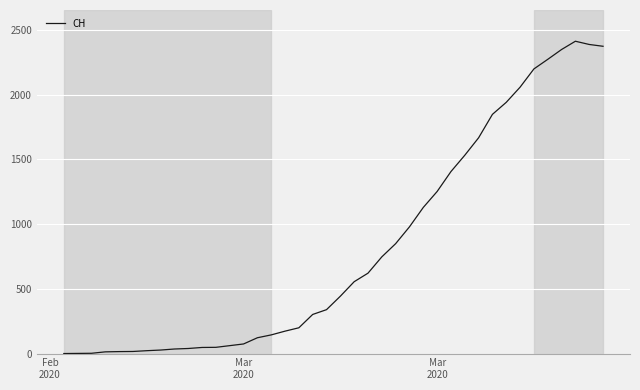

What is the greatest value displayed?

2413